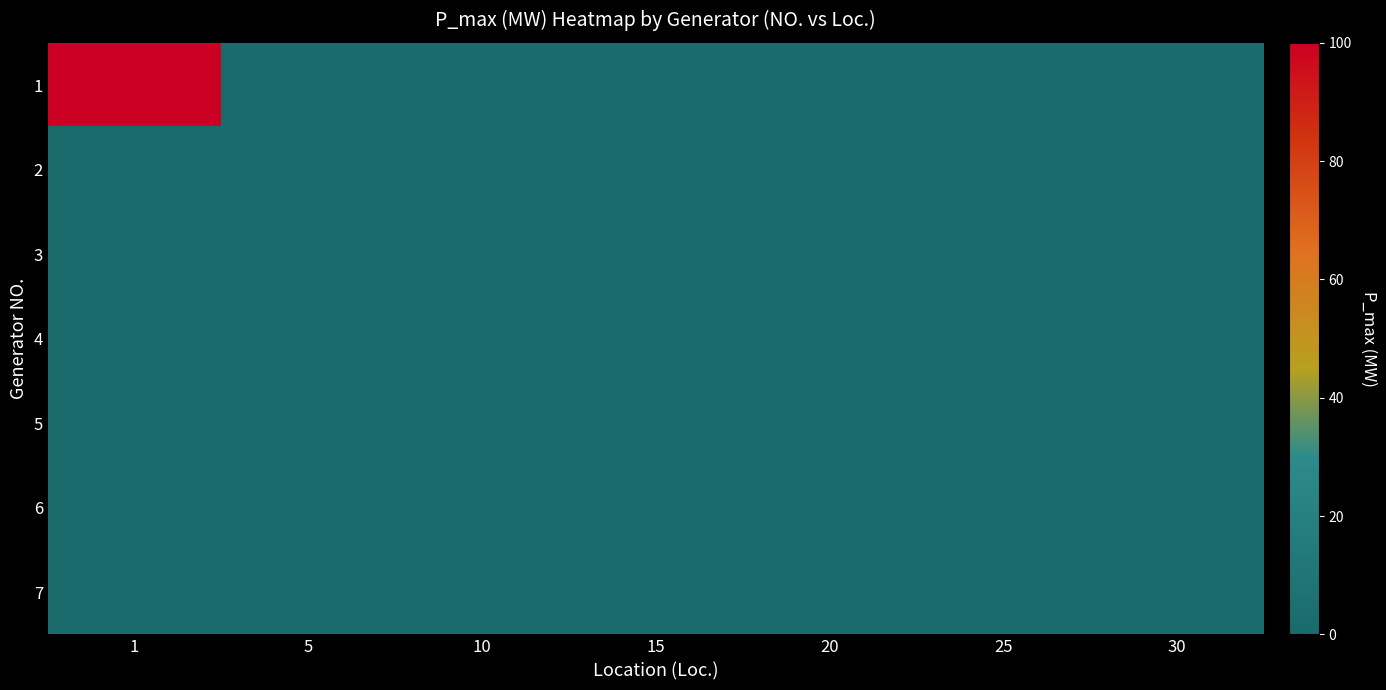

List the series in order of their peak value, highest first.

1, 2, 3, 4, 5, 6, 7